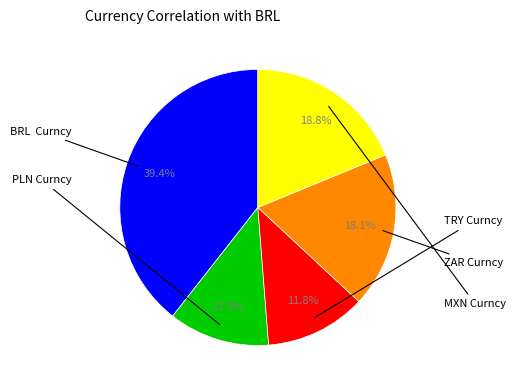

Does any single category account for the majority?

No